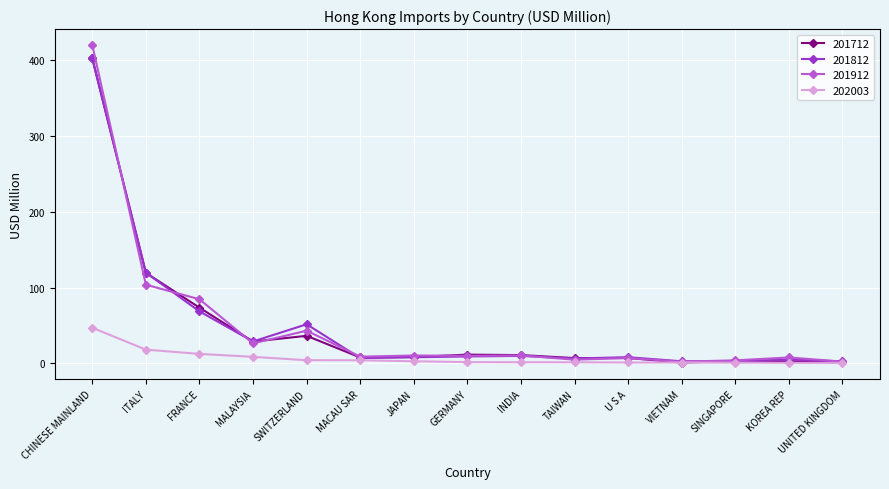

At which label does 201912 reach its peak?

CHINESE MAINLAND